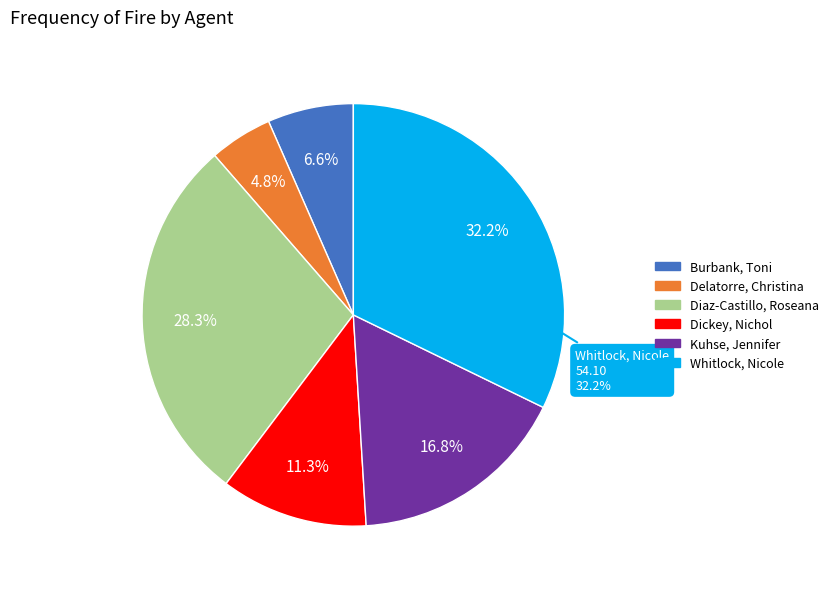

What is the total percentage of Burbank, Toni and Kuhse, Jennifer?

23.4%